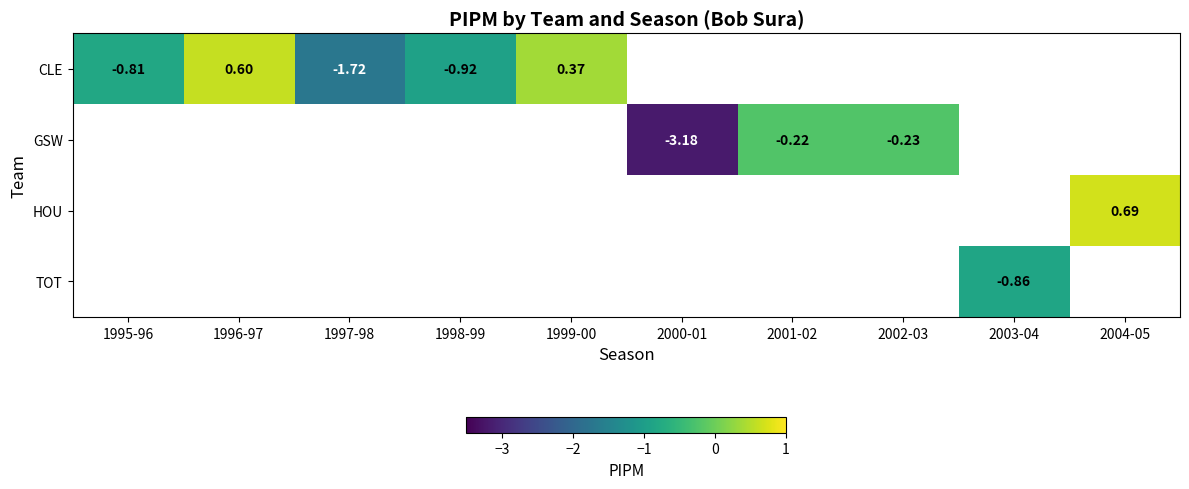

List the labels in order of GSW value, largest first.

2001-02, 2002-03, 2003-04, 2004-05, 1995-96, 1996-97, 1997-98, 1998-99, 1999-00, 2000-01